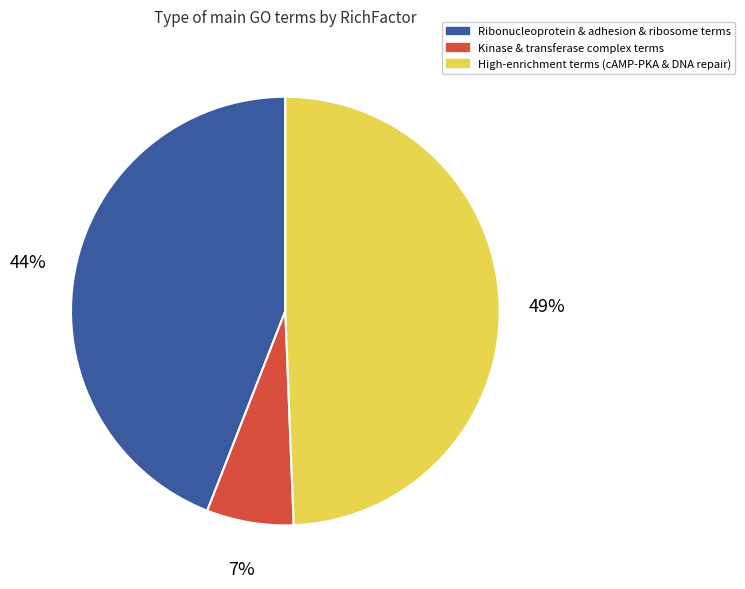

To the nearest percent, what is the average slice percentage?

33%